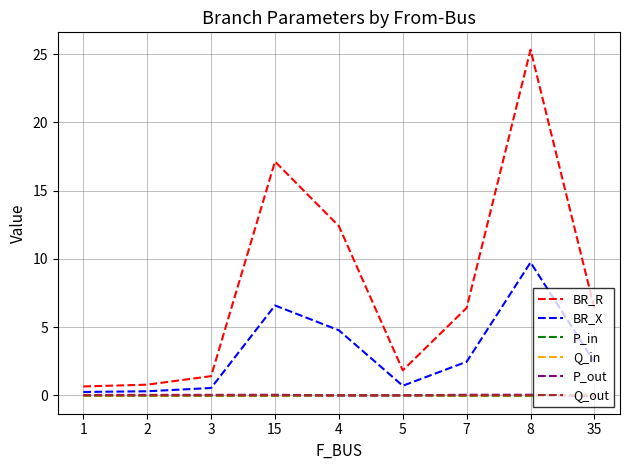

What is the difference between the BR_R values at 3 and 2?

0.6